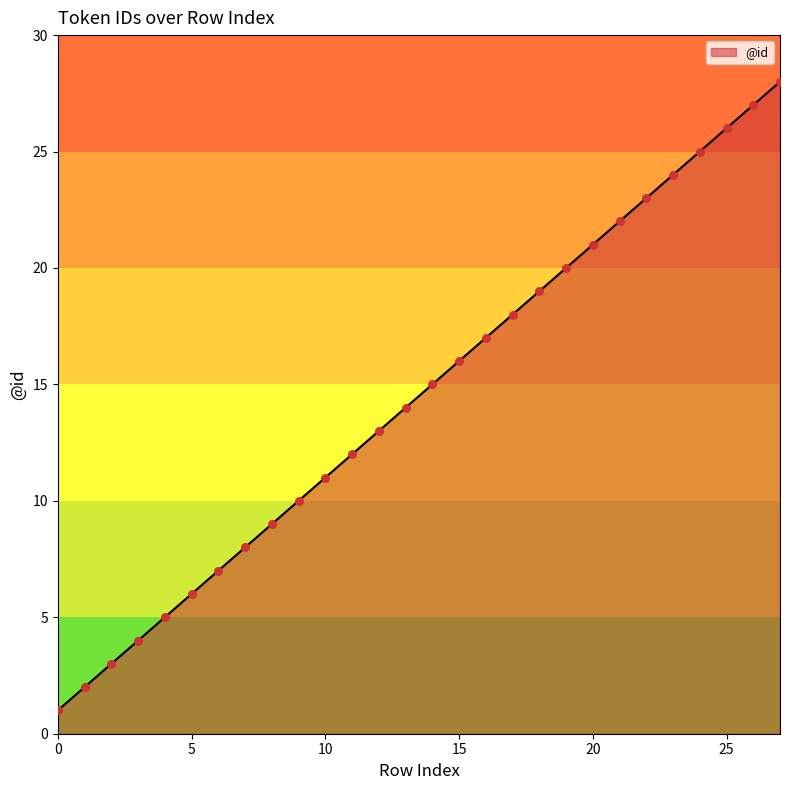

What is the difference between the maximum and minimum values?

27